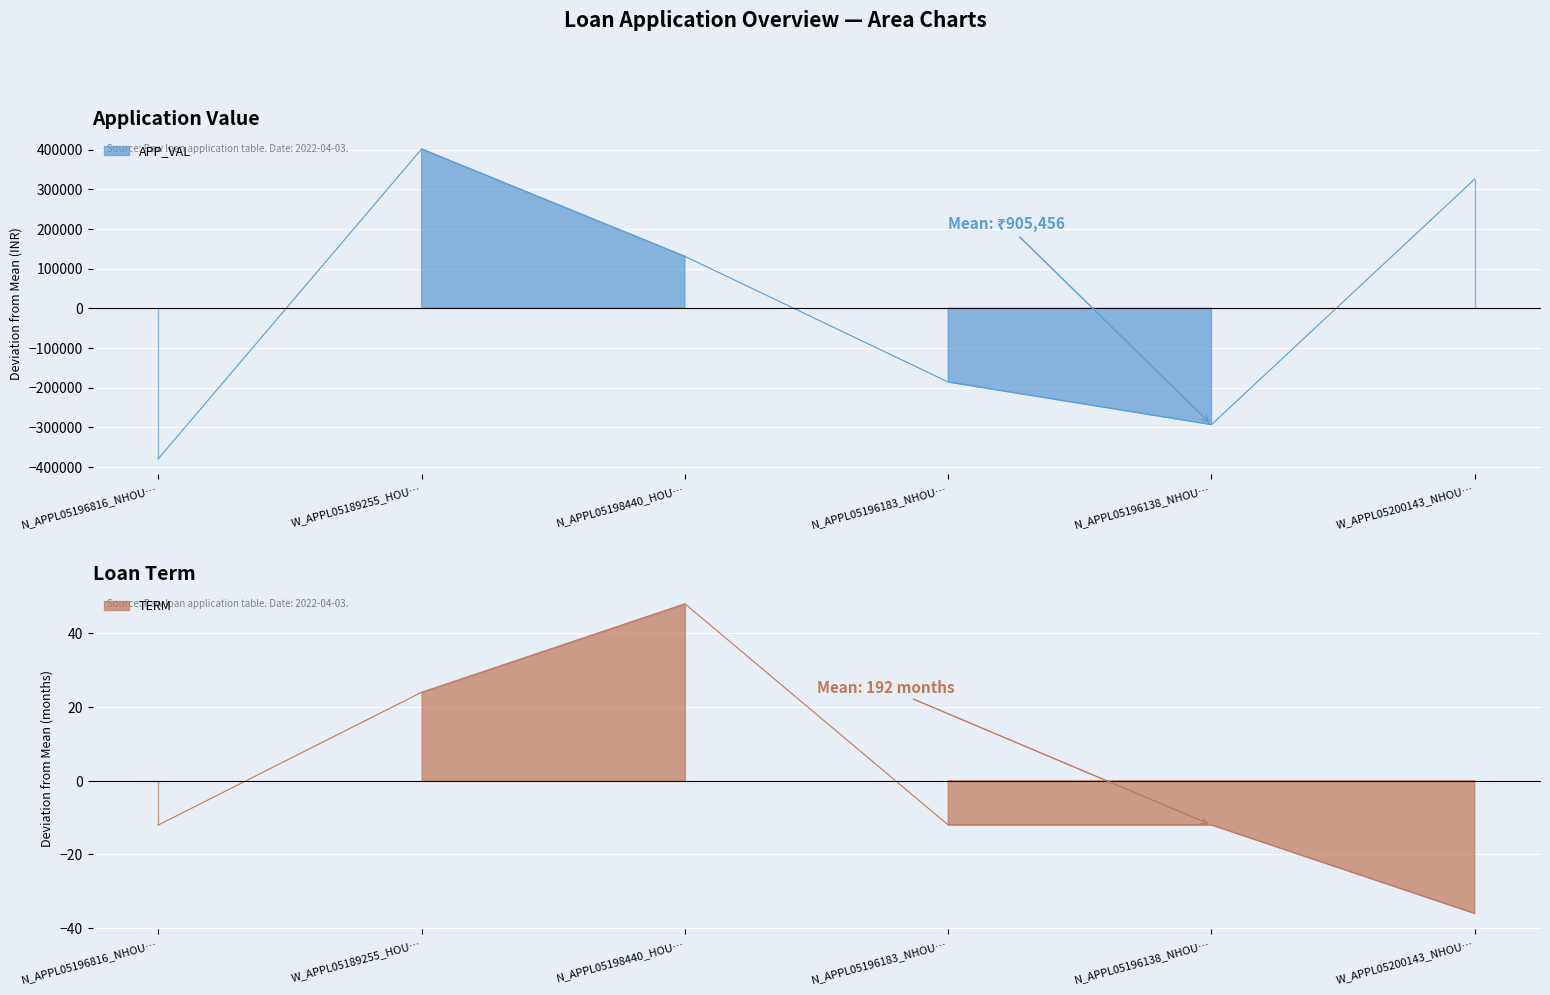

How many lines are shown in the chart?

2